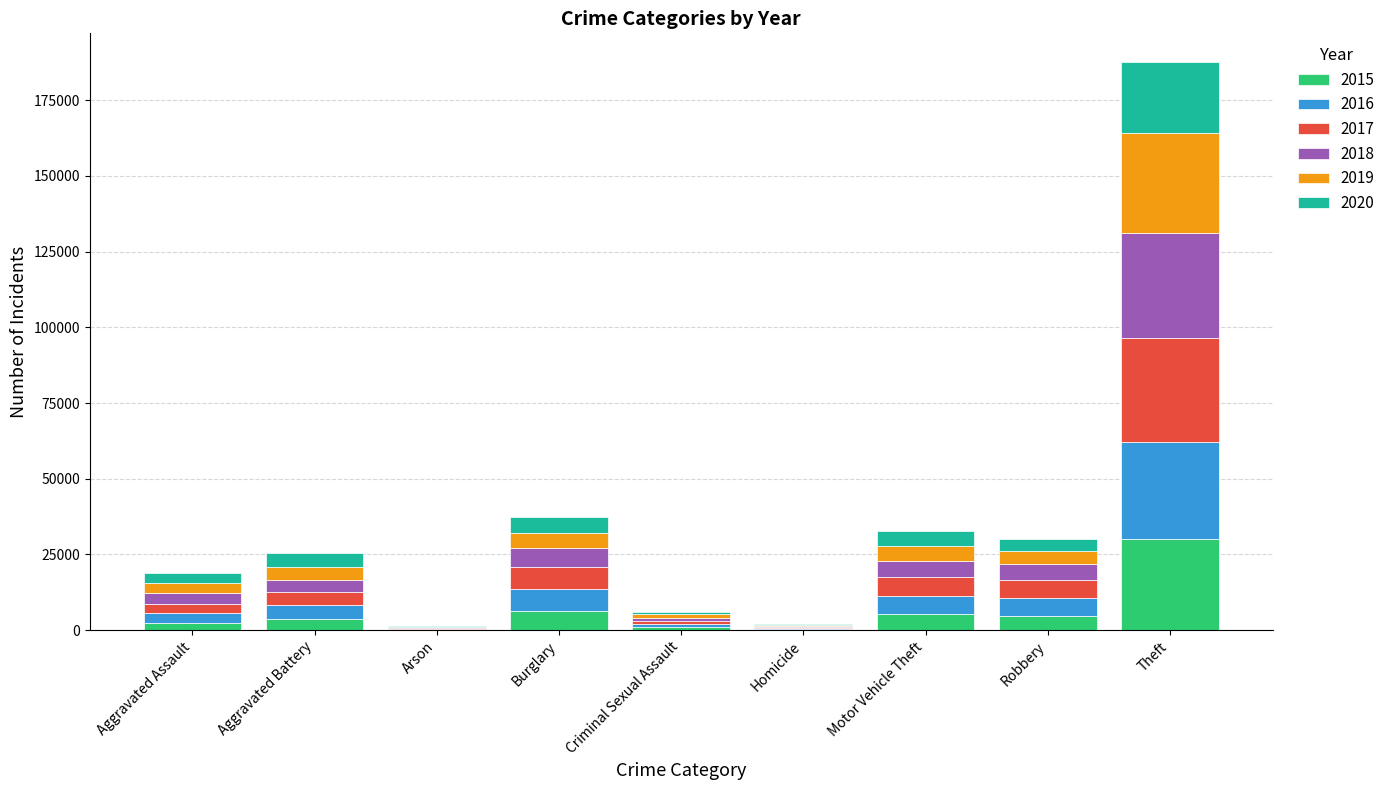

What is the total value across all series at Burglary?

37248